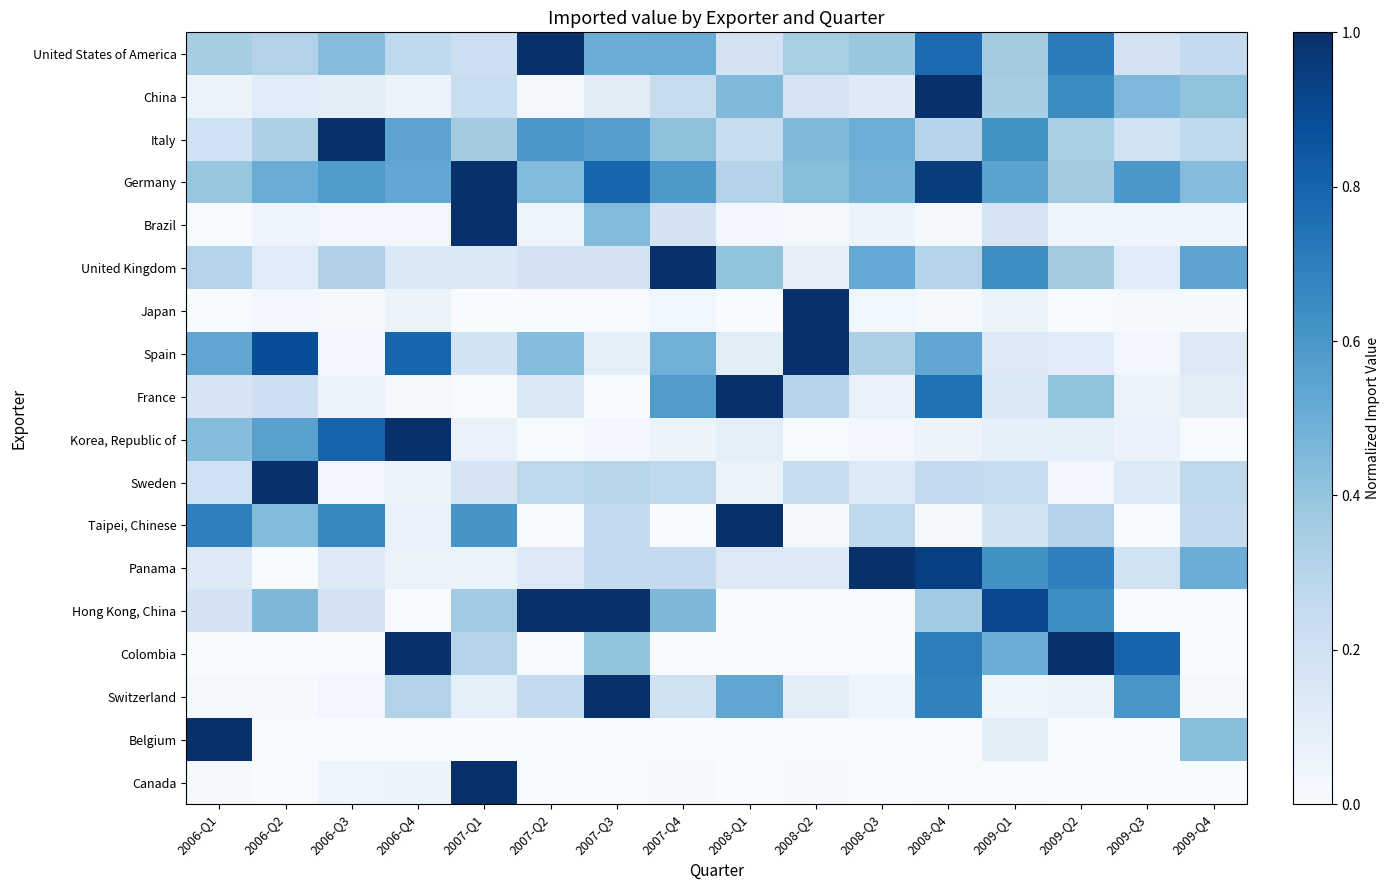

How many data points does each series have?

16